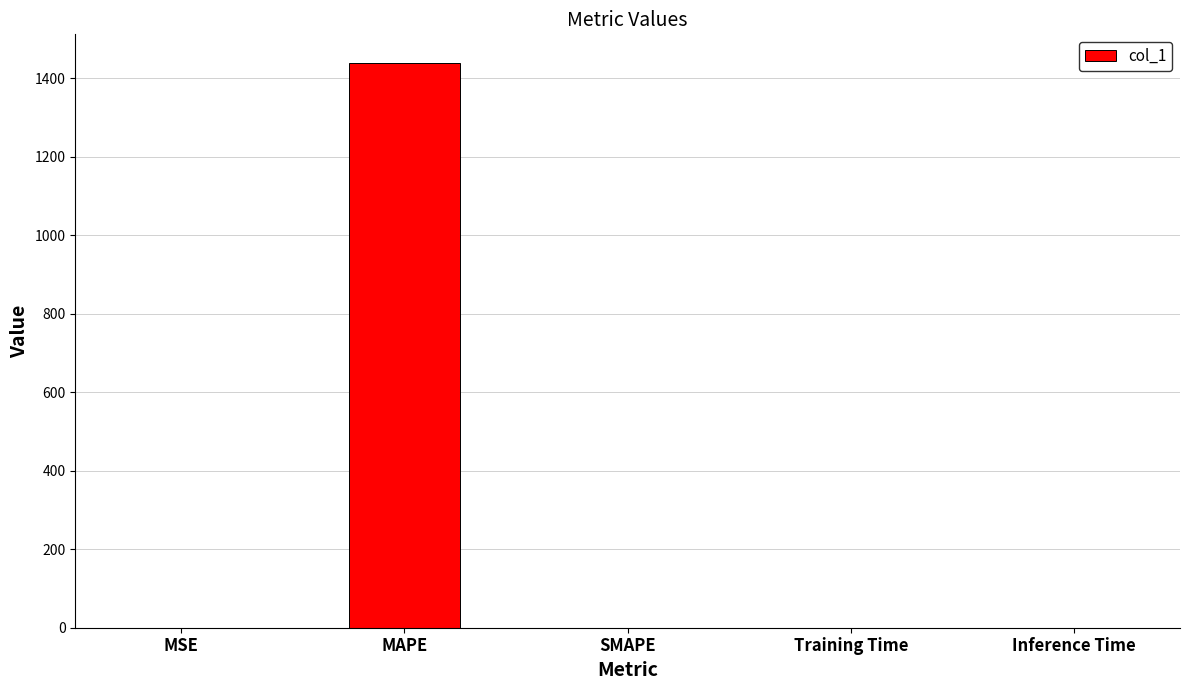

What is the sum of all values?

1439.5